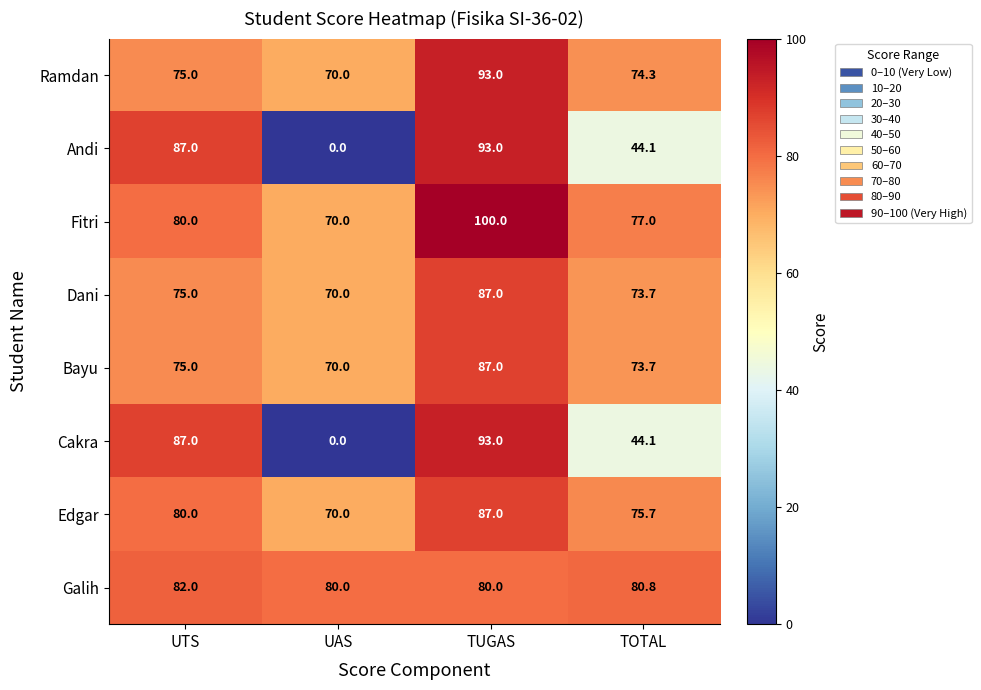

At which category does the chart reach its minimum across all series?

UAS